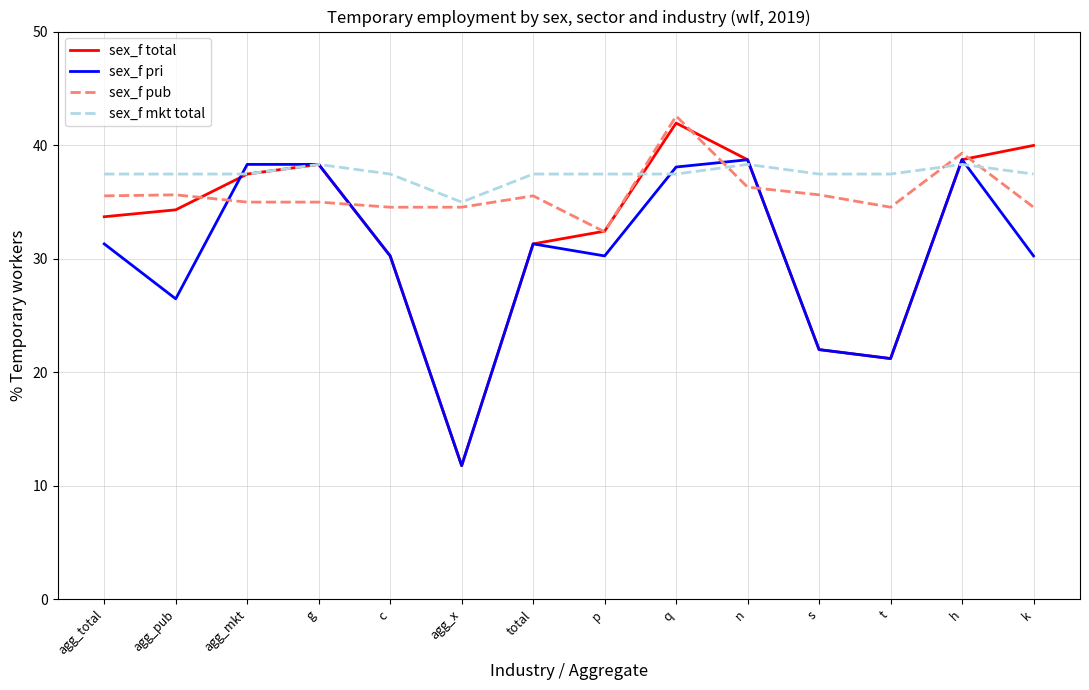

What are all the series names shown in the legend?

sex_f total, sex_f pri, sex_f pub, sex_f mkt total